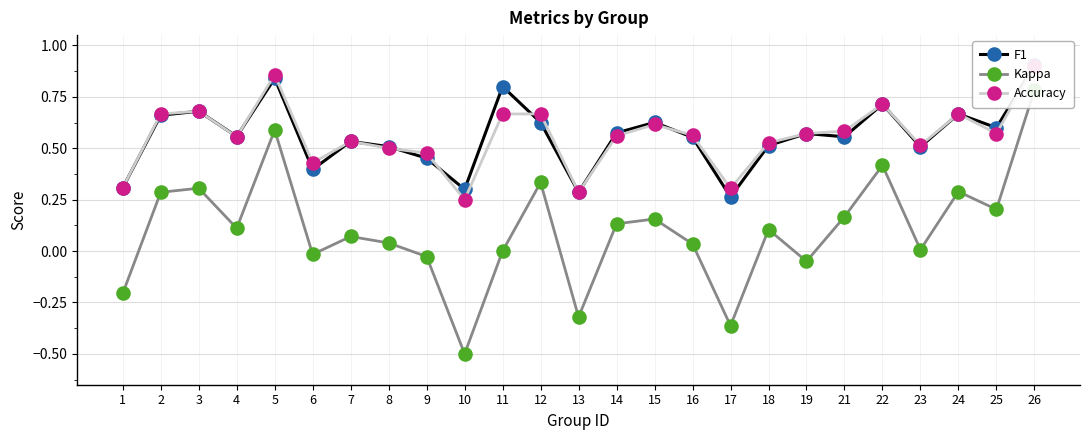

True or false: F1 and Kappa intersect in this chart.

False